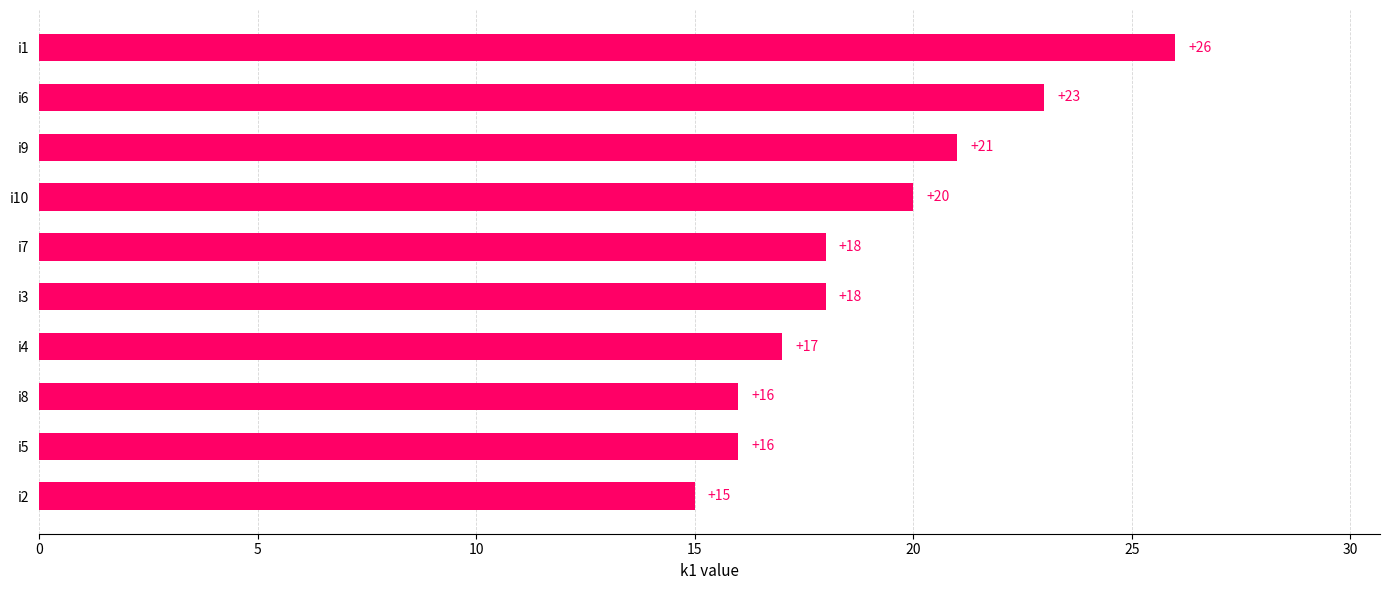

What is the change in value from i2 to i10?

+5